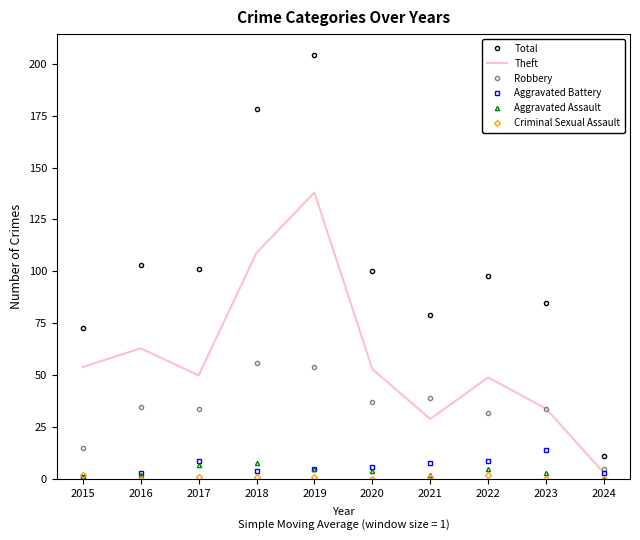

What is the lowest value of the Aggravated Battery series?

1